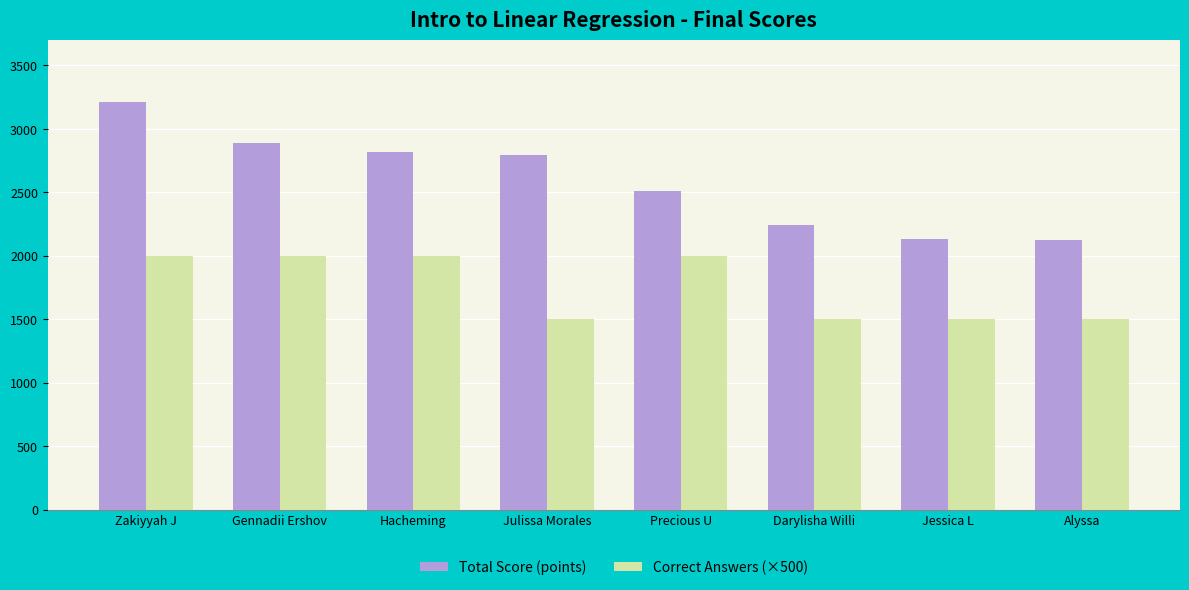

Does the chart contain any negative values?

No